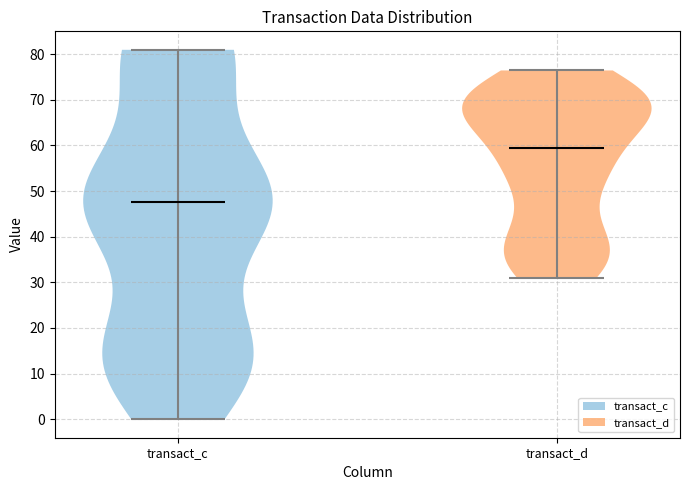

Which violin has the highest median line?

transact_d